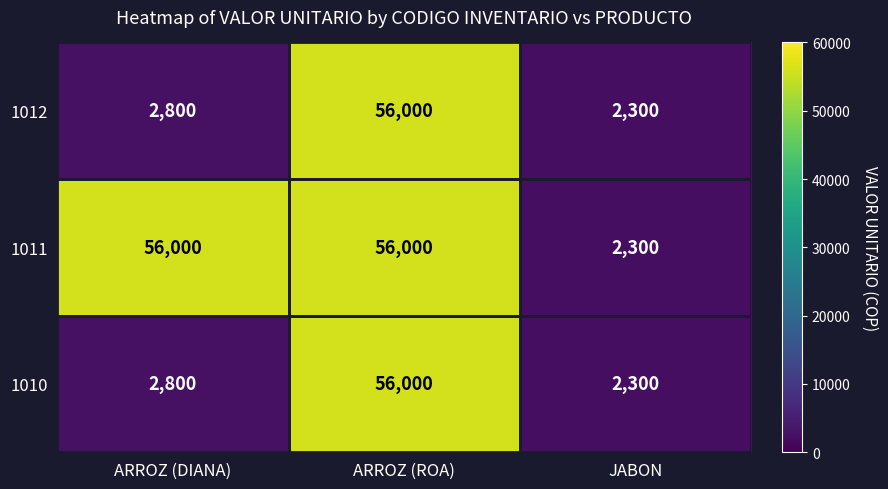

Rank the categories by 1010 value from lowest to highest.

JABON, ARROZ (DIANA), ARROZ (ROA)